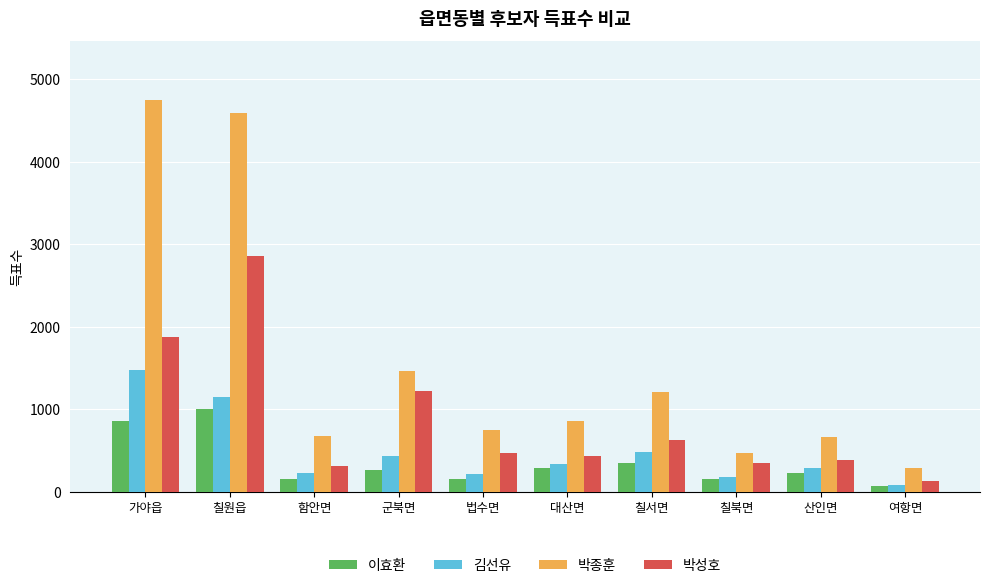

What is the difference between the 박종훈 values at 산인면 and 가야읍?

4088